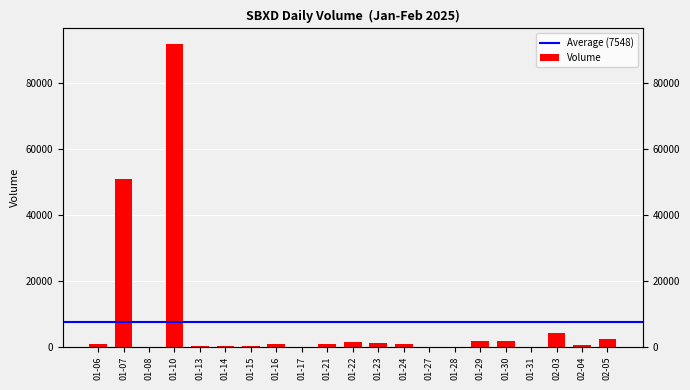

List the labels in order of value, largest first.

01-10, 01-07, 02-03, 02-05, 01-29, 01-30, 01-22, 01-23, 01-06, 01-16, 01-21, 01-24, 02-04, 01-13, 01-14, 01-15, 01-08, 01-17, 01-27, 01-28, 01-31